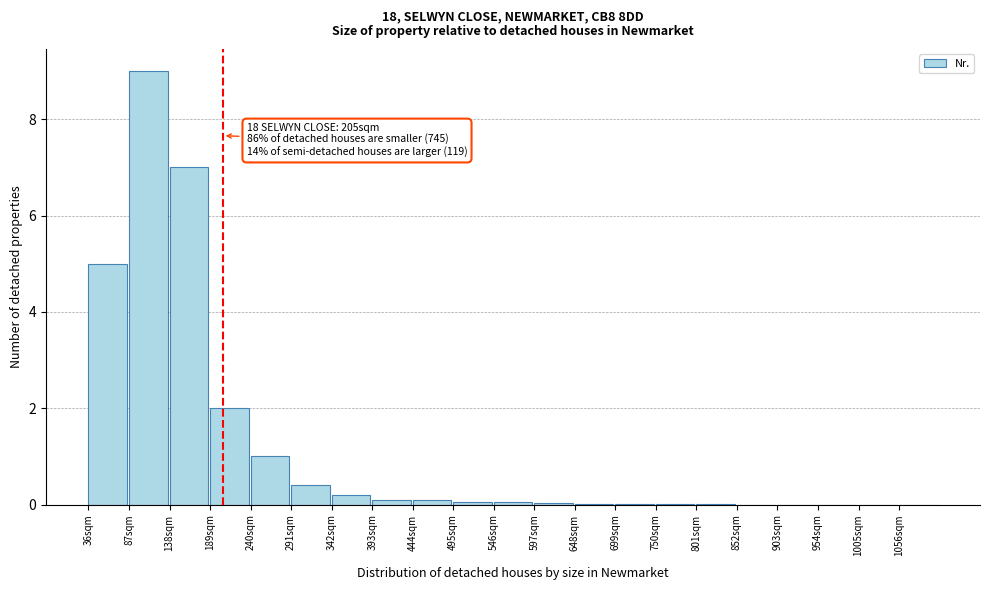

What is the sum of all values?

25.0